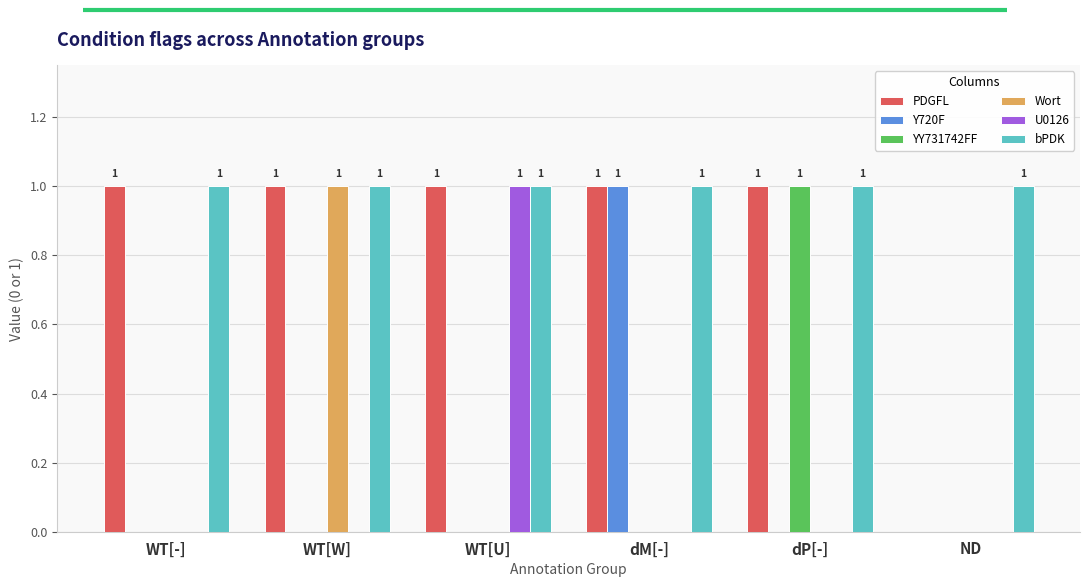

What is the total value across all series at dM[-]?

3